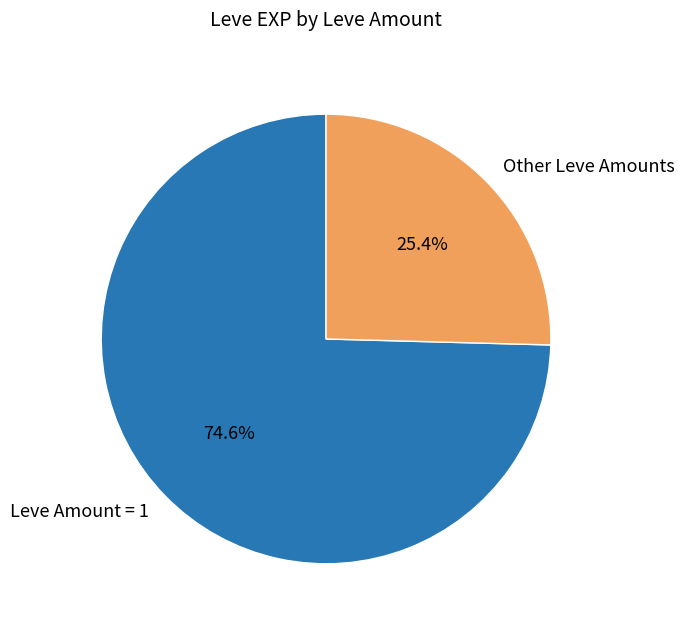

Approximately how many times larger is the value at Leve Amount = 1 compared to Other Leve Amounts?

2.9